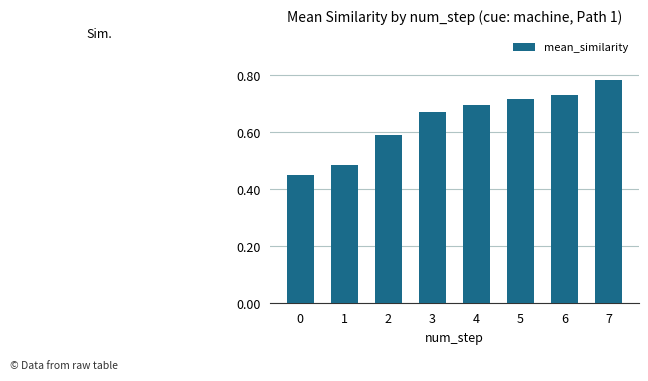

Is it true that the value at 0 is 0.1?

False